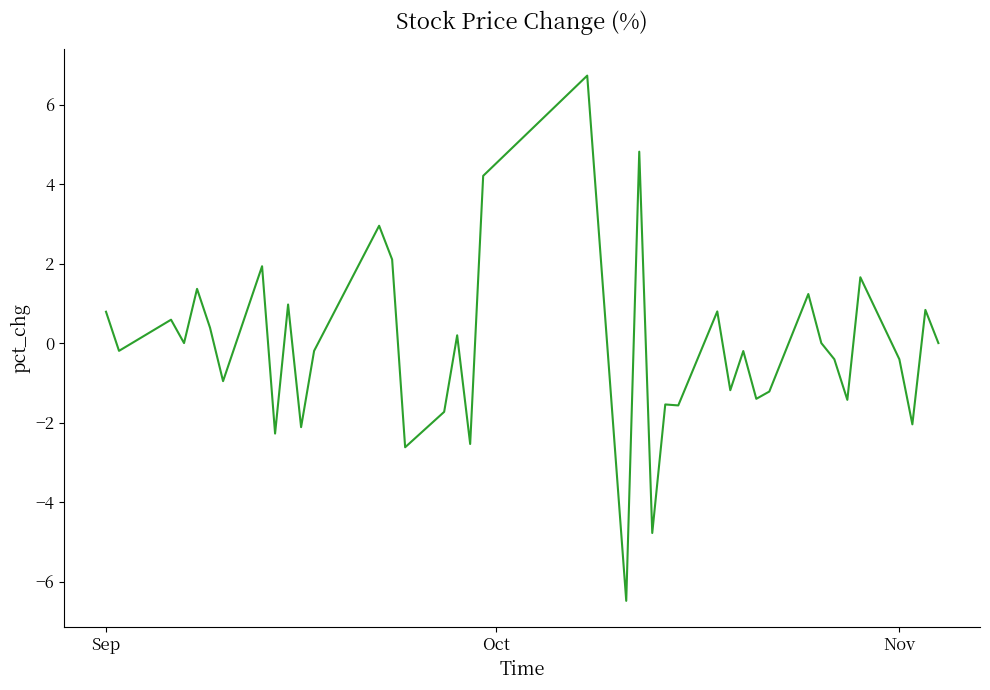

What is the difference between the maximum and minimum values?

13.2